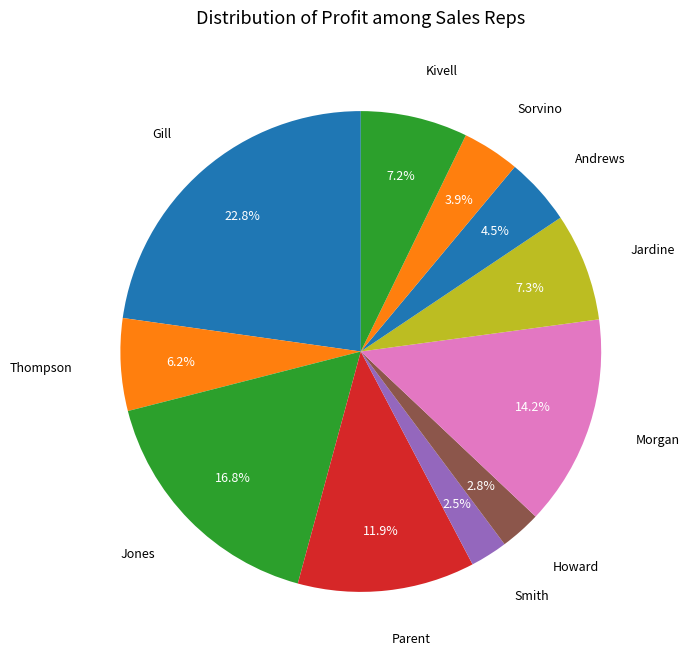

Is the sum of Jardine and Morgan greater than half?

No